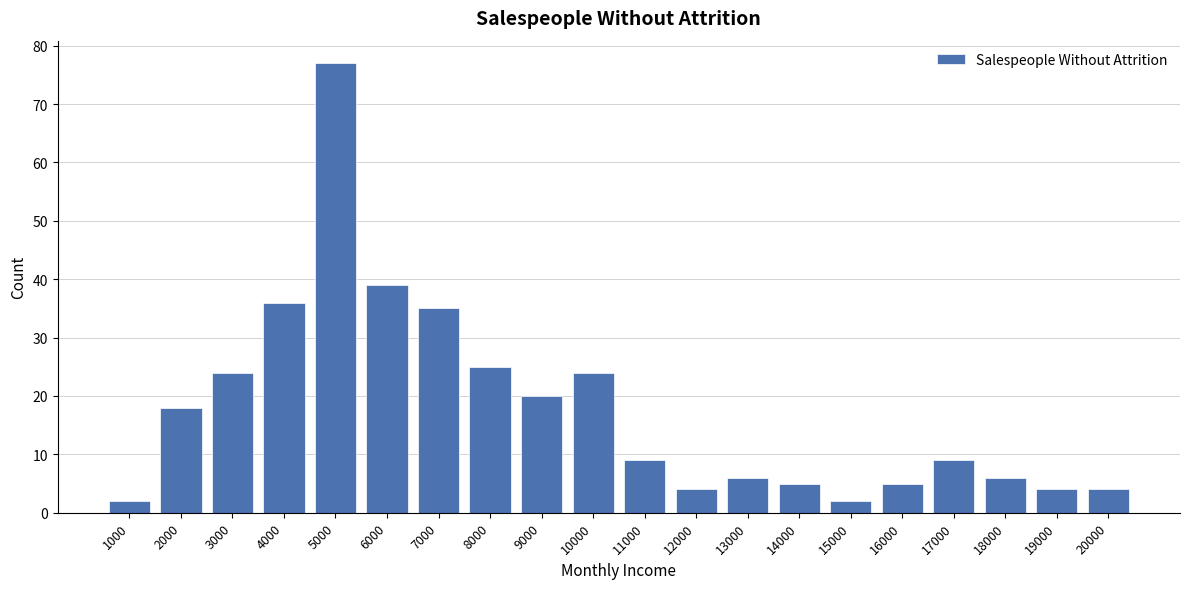

True or false: the data shows 106 at 5000.

False